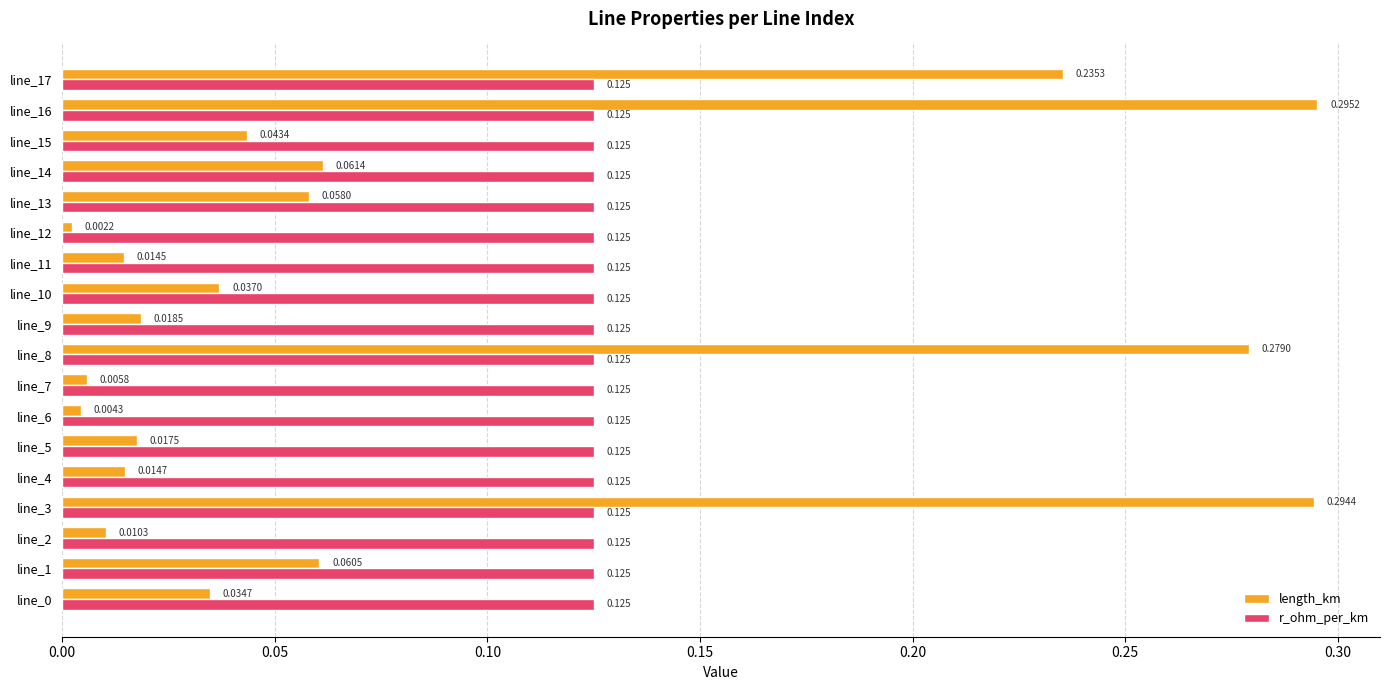

Rank the series by their average value, from highest to lowest.

r_ohm_per_km, length_km